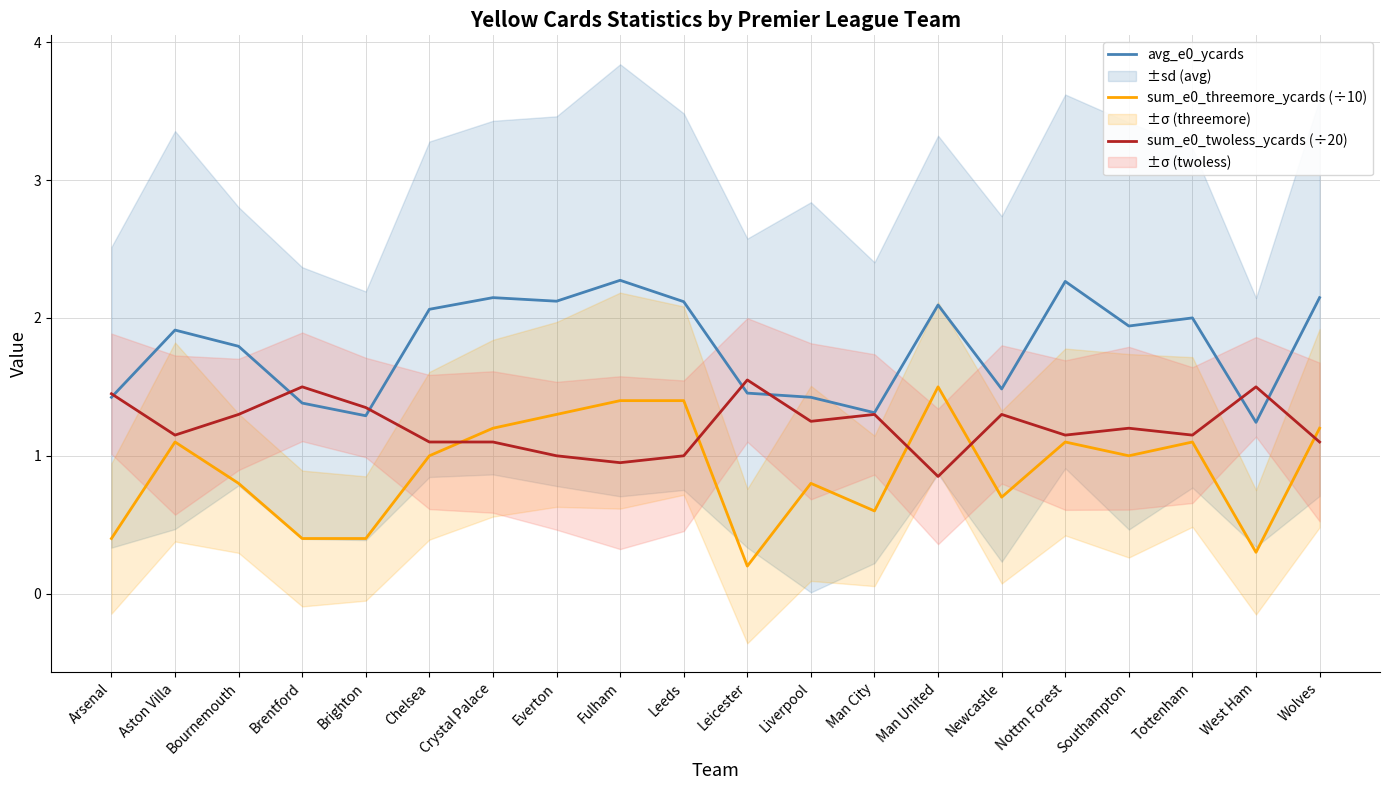

At which label is sum_e0_threemore_ycards (÷10) closest to 0?

Leicester